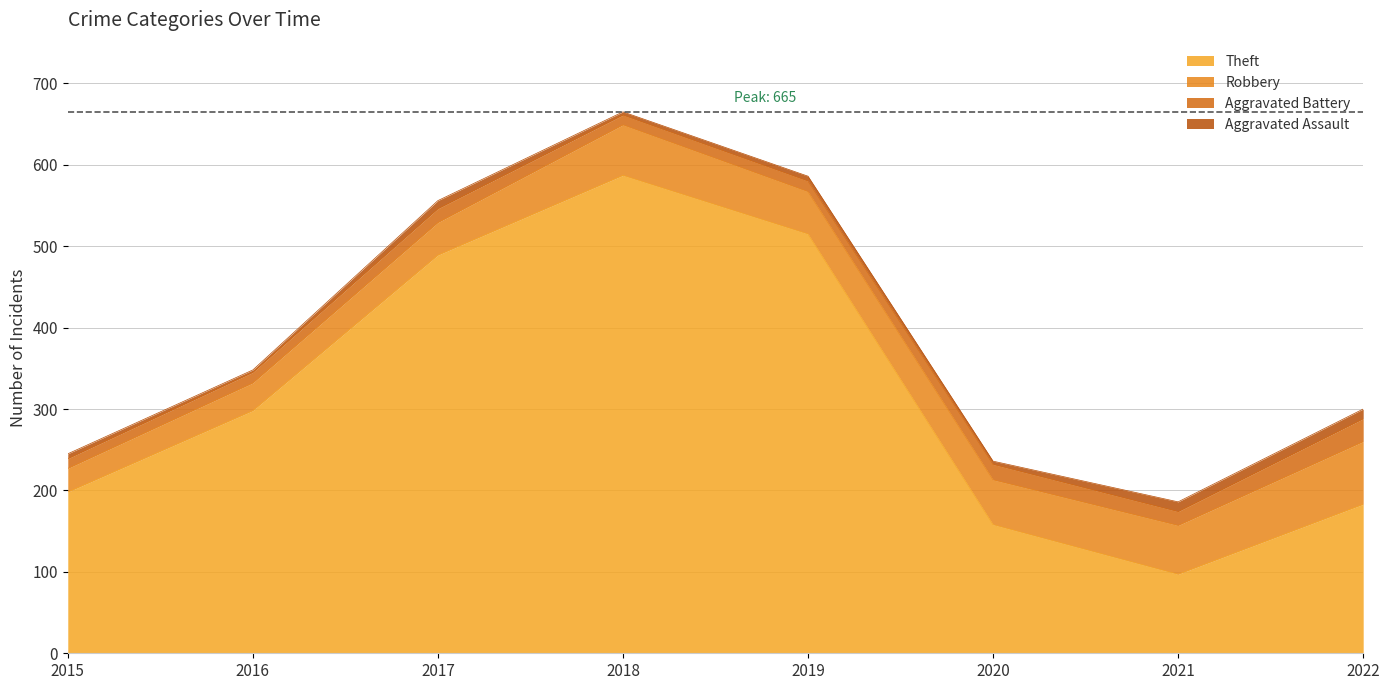

Between 2020 and 2022, which series saw the biggest shift?

Theft